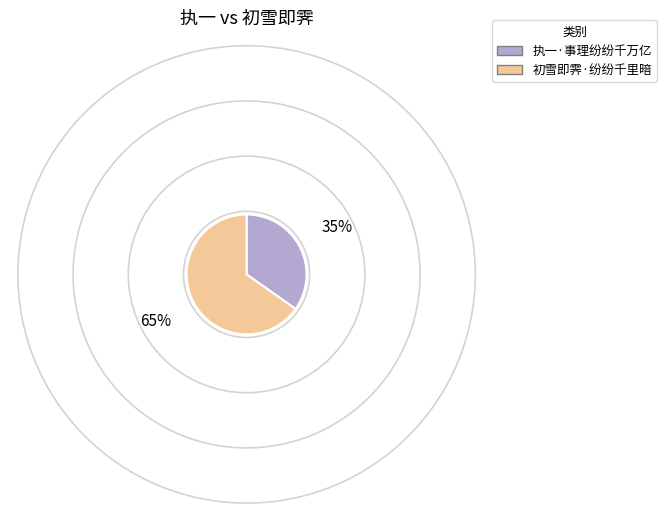

Combined, do 执一·事理纷纷千万亿 and 初雪即霁·纷纷千里暗 account for over 50%?

Yes